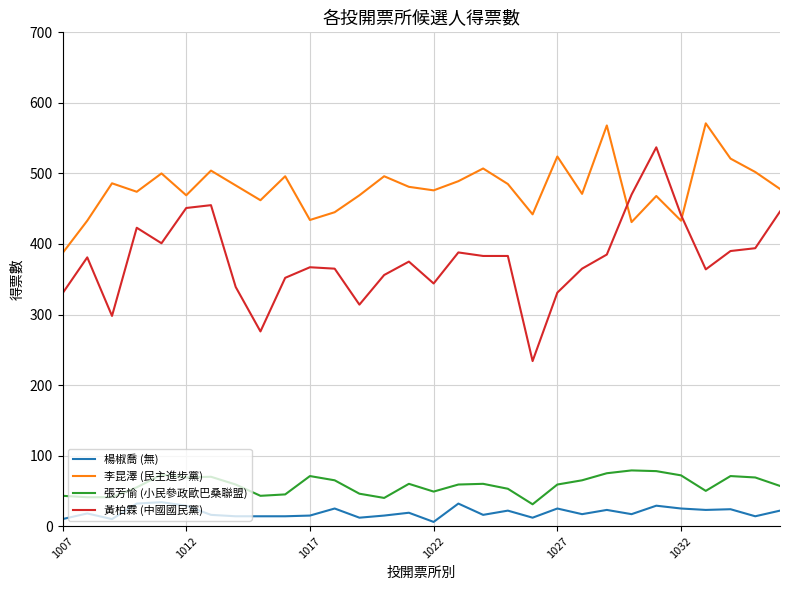

How many series are shown in this chart?

4